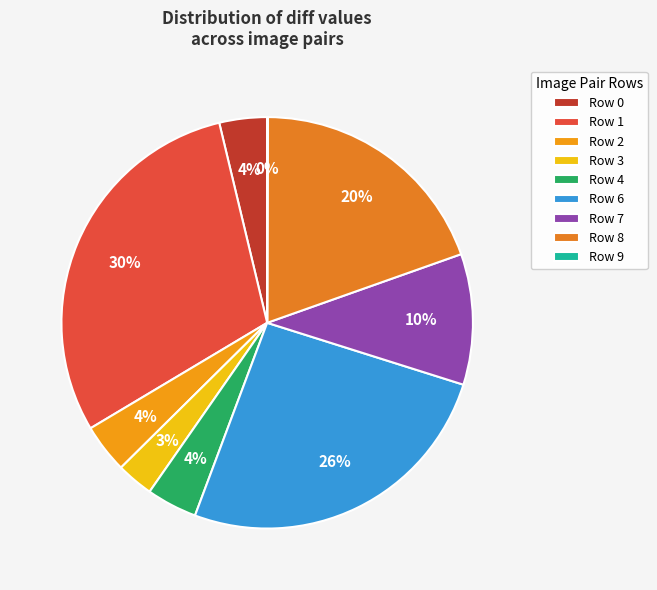

Is there any slice that represents more than half of the pie?

No